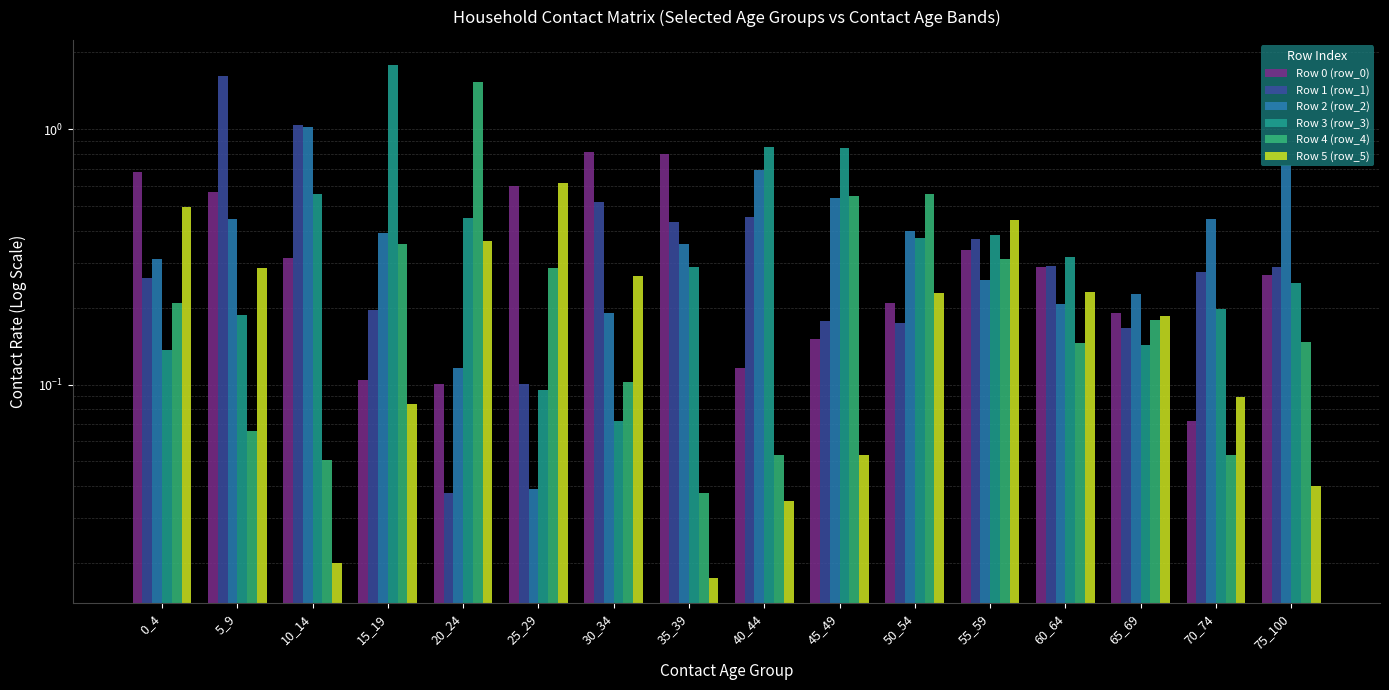

What is the sum of the Row 5 (row_5) values at 5_9 and 75_100?

0.3